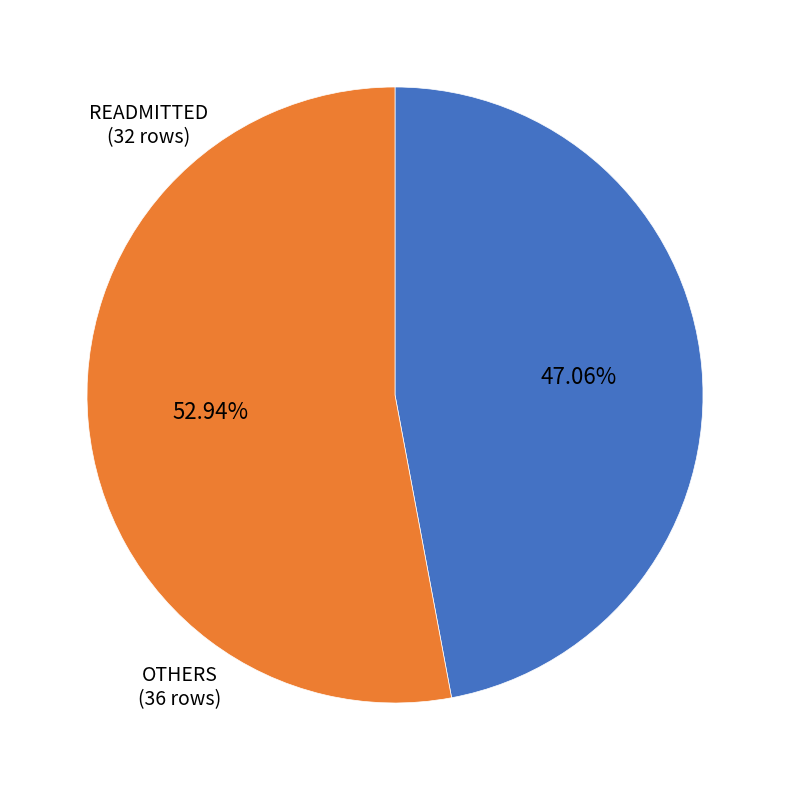

What is the ratio of the value at READMITTED (32 rows) to the value at OTHERS (36 rows)?

0.9